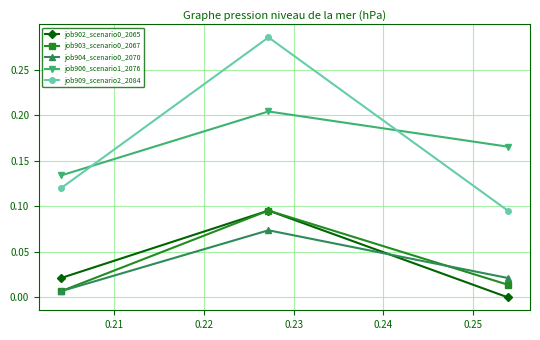

Which series has the largest range (max minus min)?

job909_scenario2_2084